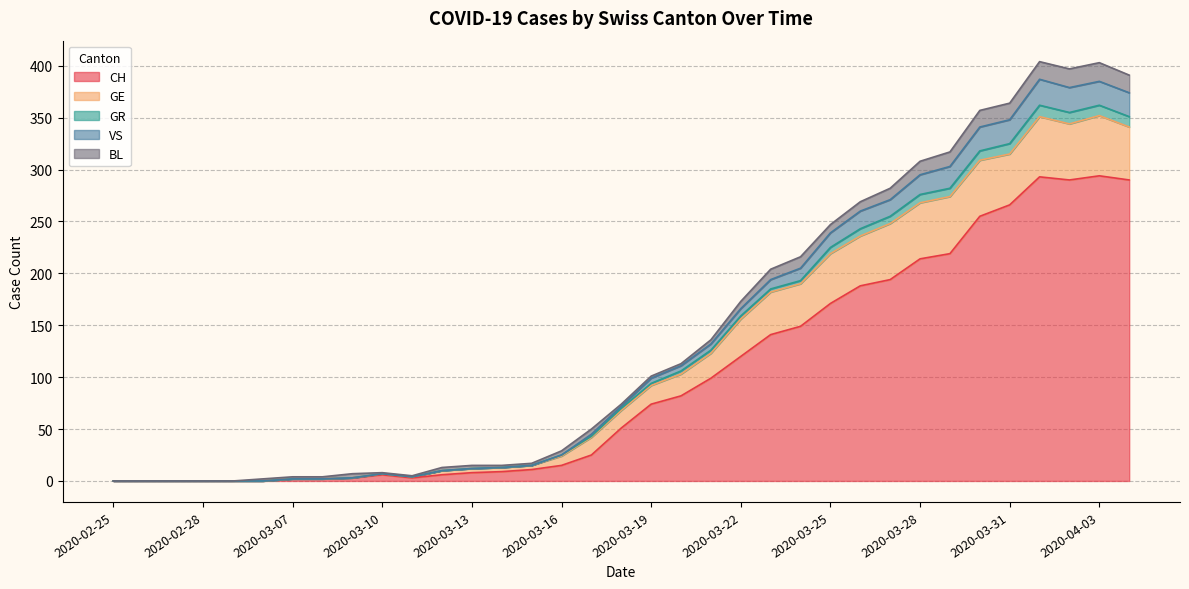

The CH series shows 0 at 2020-02-28. True or false?

True